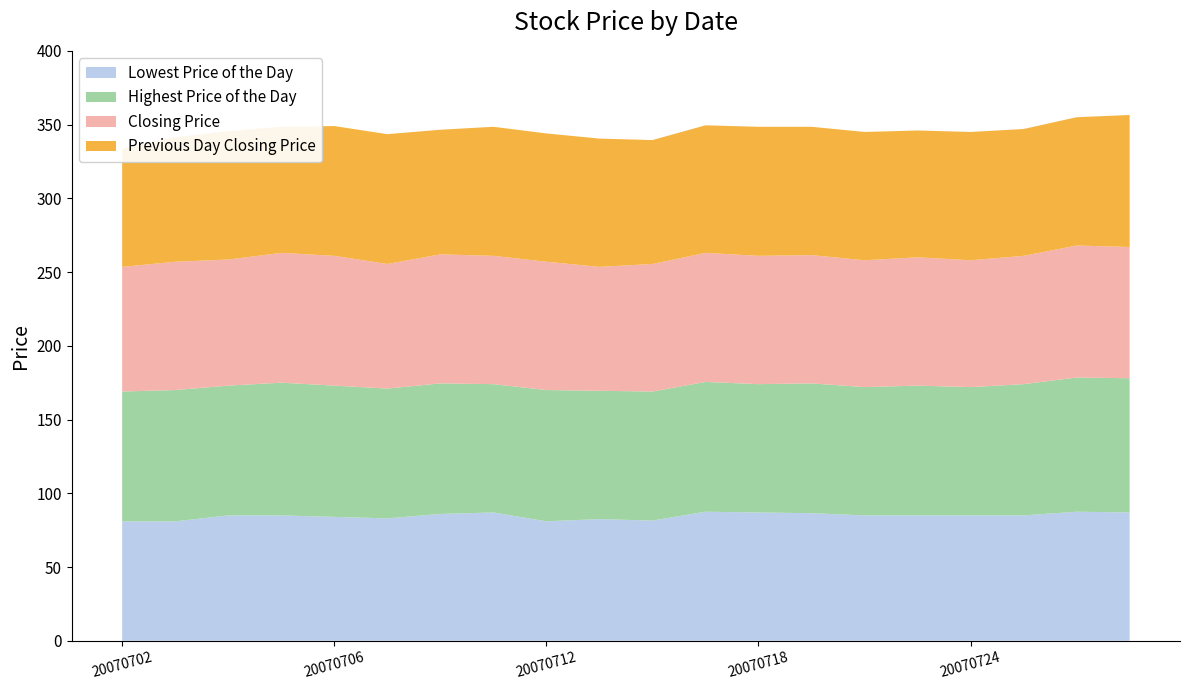

Reading left to right, what are all the values shown in this chart?

Lowest Price of the Day: 81.0	81.0	85.0	85.0	84.0	83.0	86.0	87.0	81.0	82.5	81.5	87.5	87.0	86.5	85.0	85.0	85.0	85.0	87.5	87.0
Highest Price of the Day: 88.0	89.0	88.0	90.0	89.0	88.0	88.5	87.0	89.0	87.0	87.5	88.0	87.0	88.0	87.0	88.0	87.0	89.0	91.0	91.0
Closing Price: 84.5	87.0	85.5	88.0	88.0	84.5	87.5	87.0	87.0	84.0	86.5	87.5	87.0	87.0	86.0	87.0	86.0	87.0	89.5	89.0
Previous Day Closing Price: 80.0	84.5	87.0	85.5	88.0	88.0	84.5	87.5	87.0	87.0	84.0	86.5	87.5	87.0	87.0	86.0	87.0	86.0	87.0	89.5